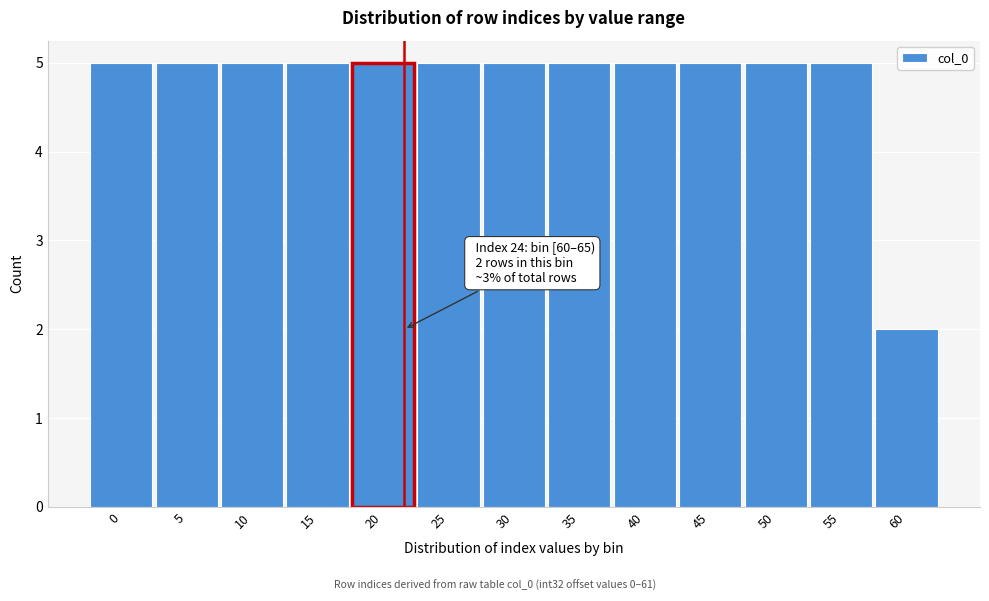

Reading left to right, list all the values displayed in this chart.

0=5	5=5	10=5	15=5	20=5	25=5	30=5	35=5	40=5	45=5	50=5	55=5	60=2